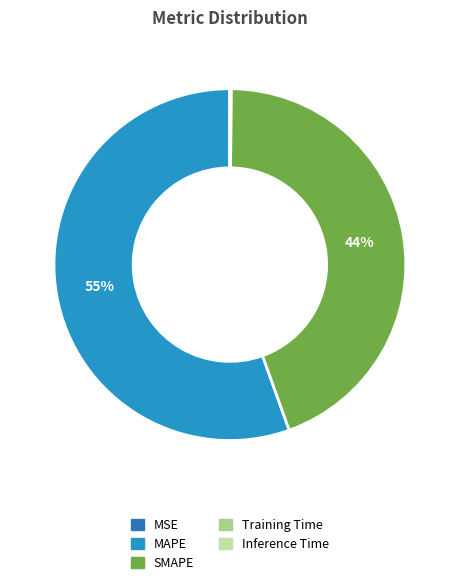

What is the change in value from SMAPE to Training Time?

-39.7